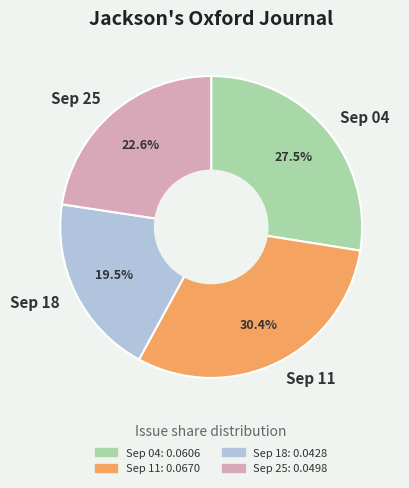

Does any single category account for the majority?

No